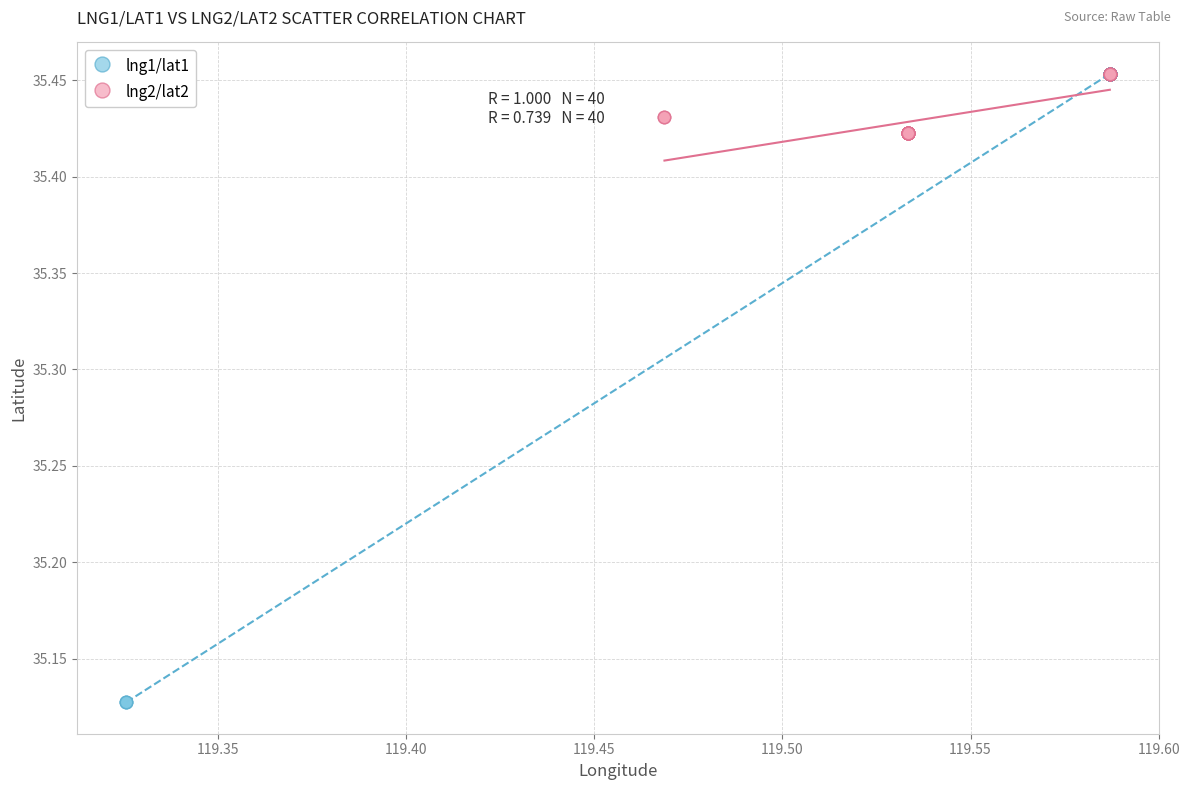

Which series reaches the minimum Y coordinate?

lng1/lat1